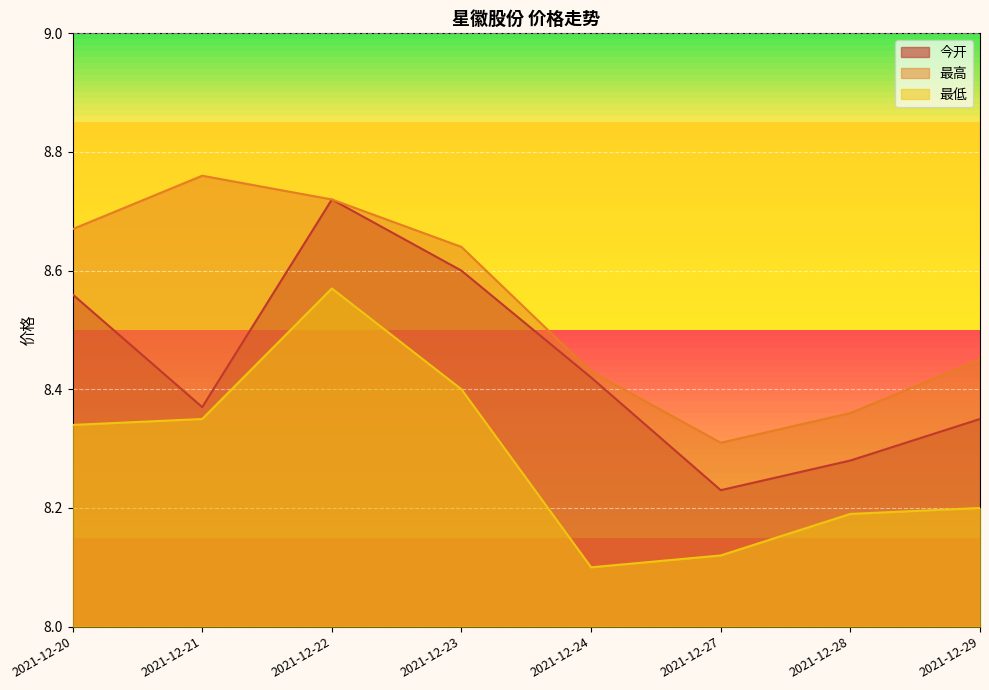

What is the value of the 最低 point at the 5th from the left?

8.1